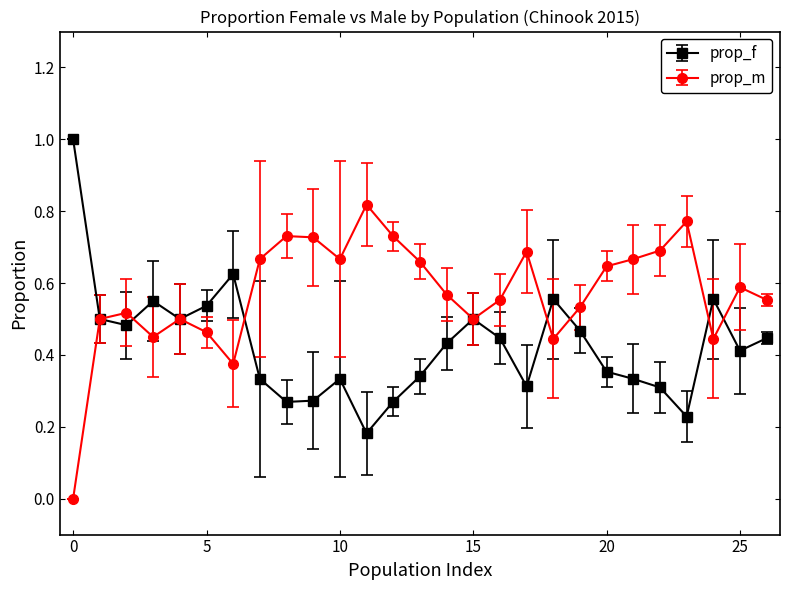

Which series has the largest total across all categories?

prop_m